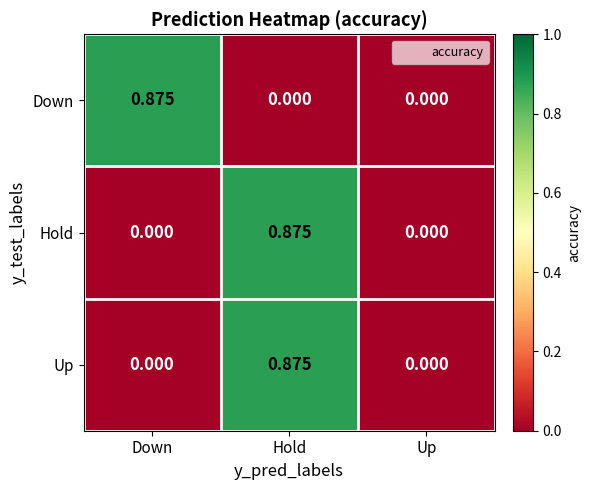

Between Down and Up, which series saw the biggest shift?

Down